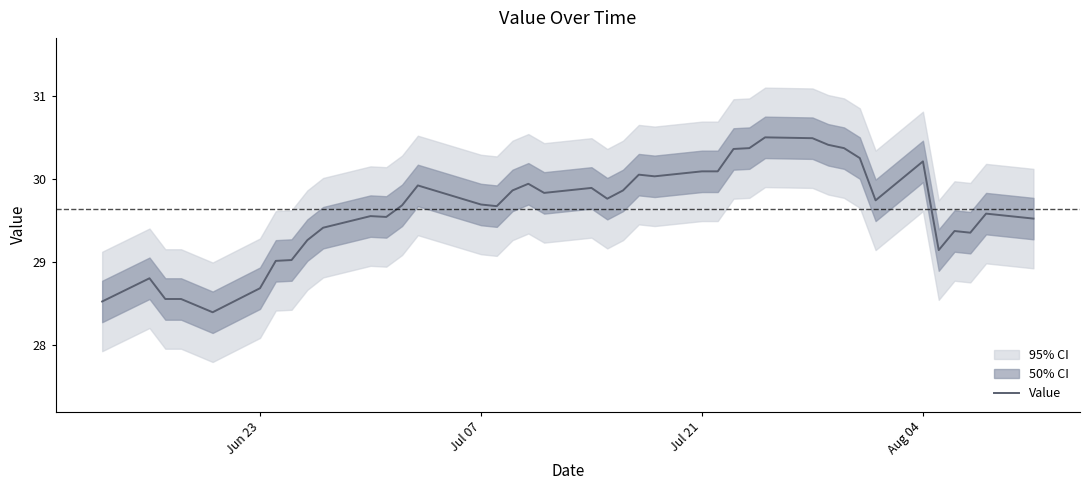

True or false: Value has a value of 28.7 at Jun 23.

True